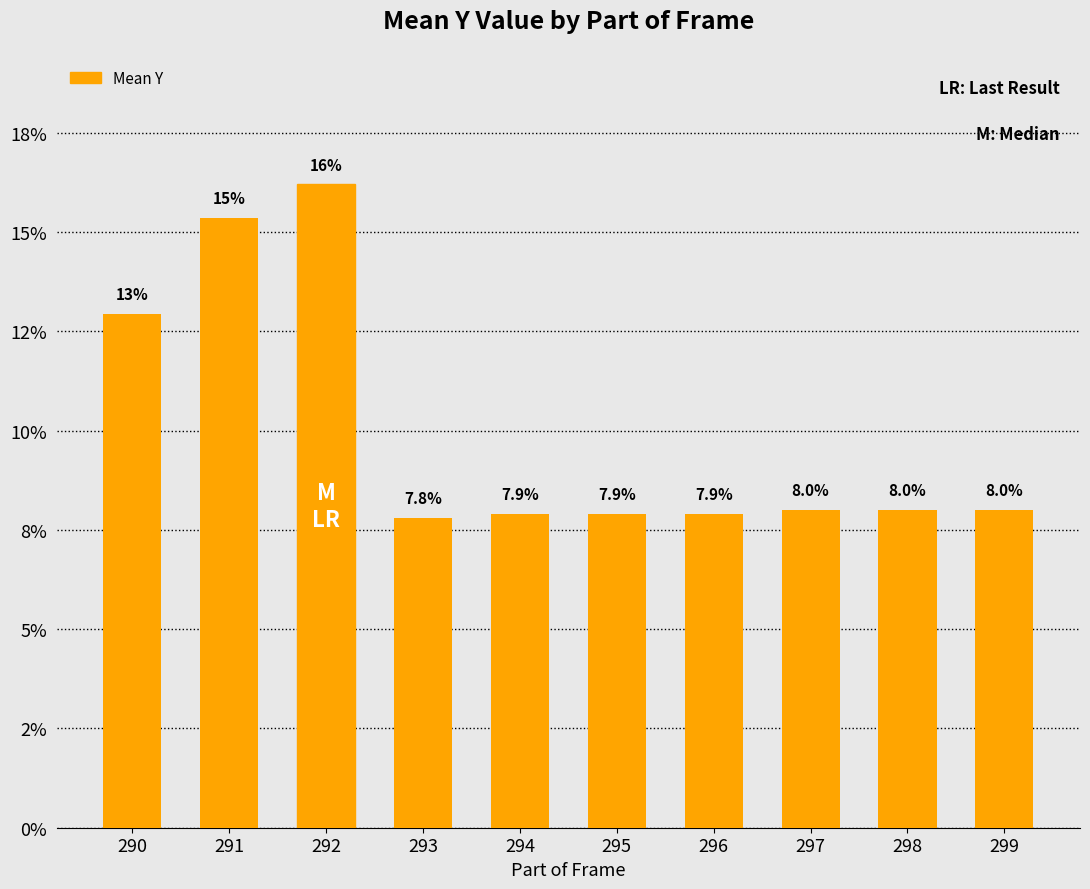

Rank the categories by value from lowest to highest.

293, 294, 295, 296, 297, 298, 299, 290, 291, 292